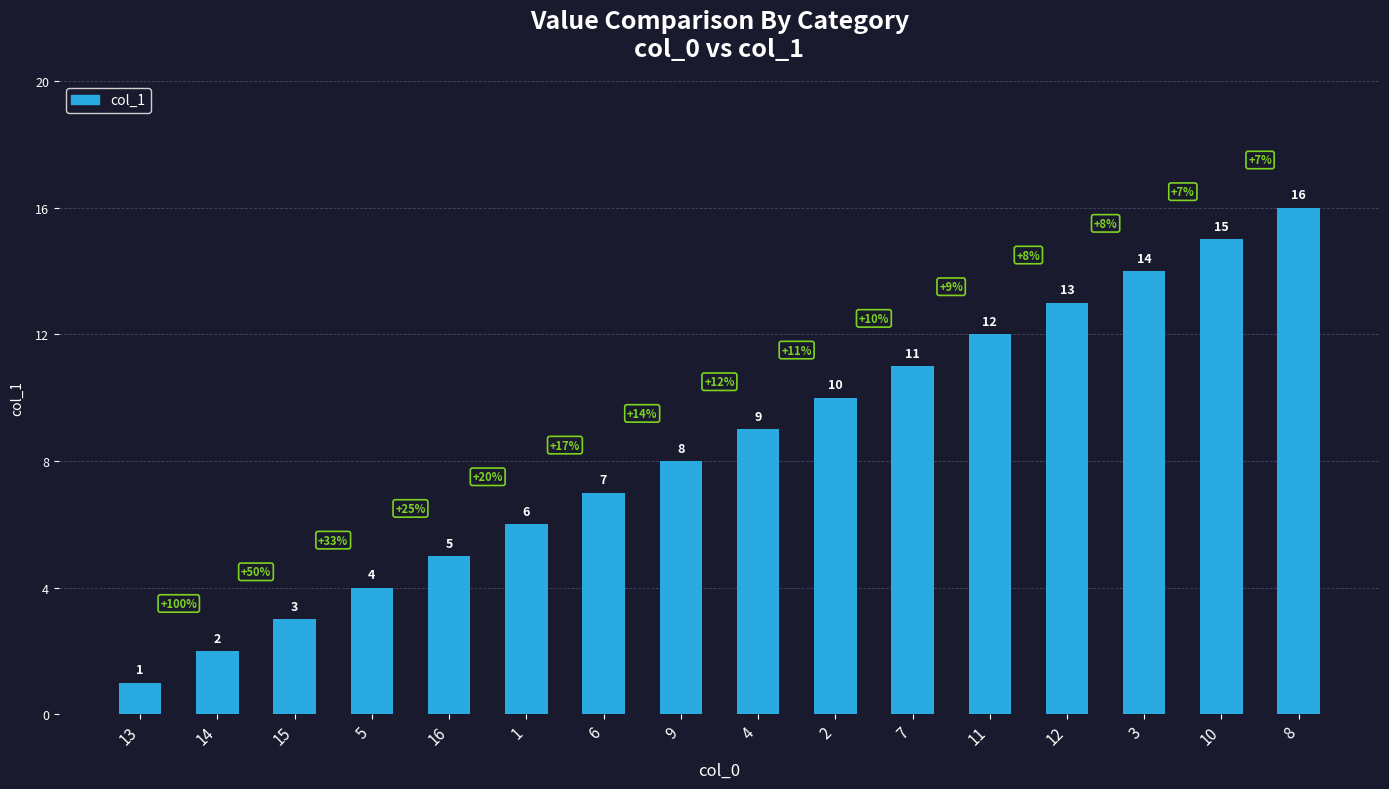

What is the difference between the maximum and second lowest values?

14